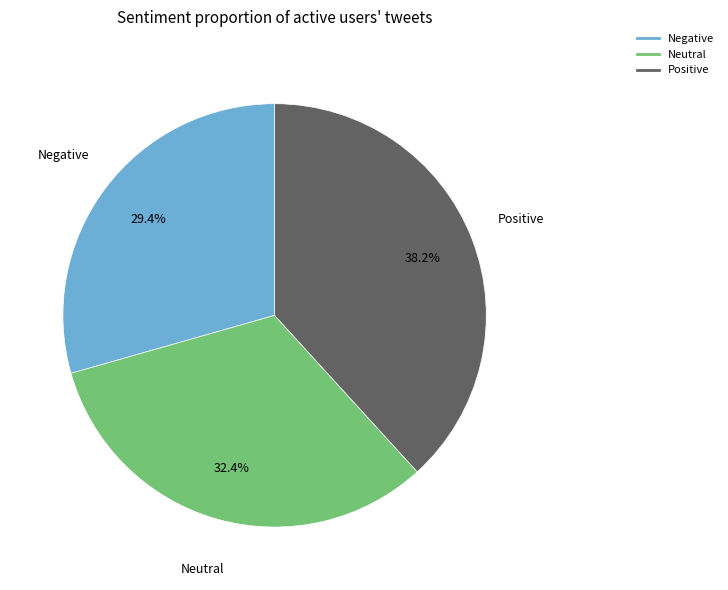

Is there a majority slice in this chart?

No